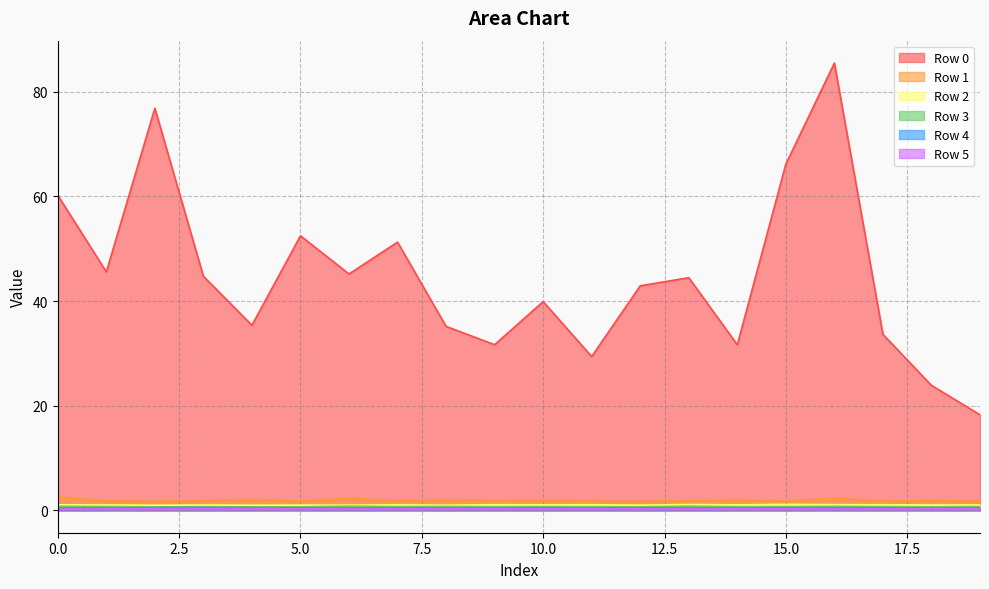

Reading left to right, extract all data points from this chart.

Row 0: 0=60.2	1=45.6	2=76.8	3=44.7	4=35.4	5=52.5	6=45.2	7=51.3	8=35.2	9=31.7	10=39.9	11=29.4	12=42.9	13=44.5	14=31.7	15=66.2	16=85.5	17=33.6	18=23.9	19=18.3
Row 1: 0=2.6	1=1.8	2=1.8	3=1.8	4=2.1	5=1.8	6=2.3	7=1.9	8=2.1	9=1.9	10=2.0	11=1.8	12=1.7	13=1.9	14=2.0	15=1.8	16=2.3	17=1.8	18=1.9	19=1.8
Row 2: 0=1.1	1=1.0	2=1.0	3=1.0	4=1.0	5=1.0	6=1.0	7=1.1	8=1.0	9=1.1	10=1.1	11=1.1	12=1.0	13=1.1	14=1.1	15=1.1	16=1.1	17=1.1	18=1.0	19=1.0
Row 3: 0=0.8	1=0.7	2=0.7	3=0.7	4=0.7	5=0.7	6=0.8	7=0.7	8=0.7	9=0.7	10=0.7	11=0.7	12=0.7	13=0.8	14=0.7	15=0.7	16=0.8	17=0.7	18=0.7	19=0.7
Row 4: 0=0.5	1=0.5	2=0.5	3=0.5	4=0.5	5=0.5	6=0.5	7=0.5	8=0.5	9=0.5	10=0.5	11=0.5	12=0.5	13=0.5	14=0.5	15=0.5	16=0.5	17=0.5	18=0.4	19=0.5
Row 5: 0=0.3	1=0.3	2=0.3	3=0.3	4=0.3	5=0.3	6=0.3	7=0.3	8=0.3	9=0.3	10=0.3	11=0.3	12=0.3	13=0.3	14=0.3	15=0.3	16=0.3	17=0.3	18=0.3	19=0.3